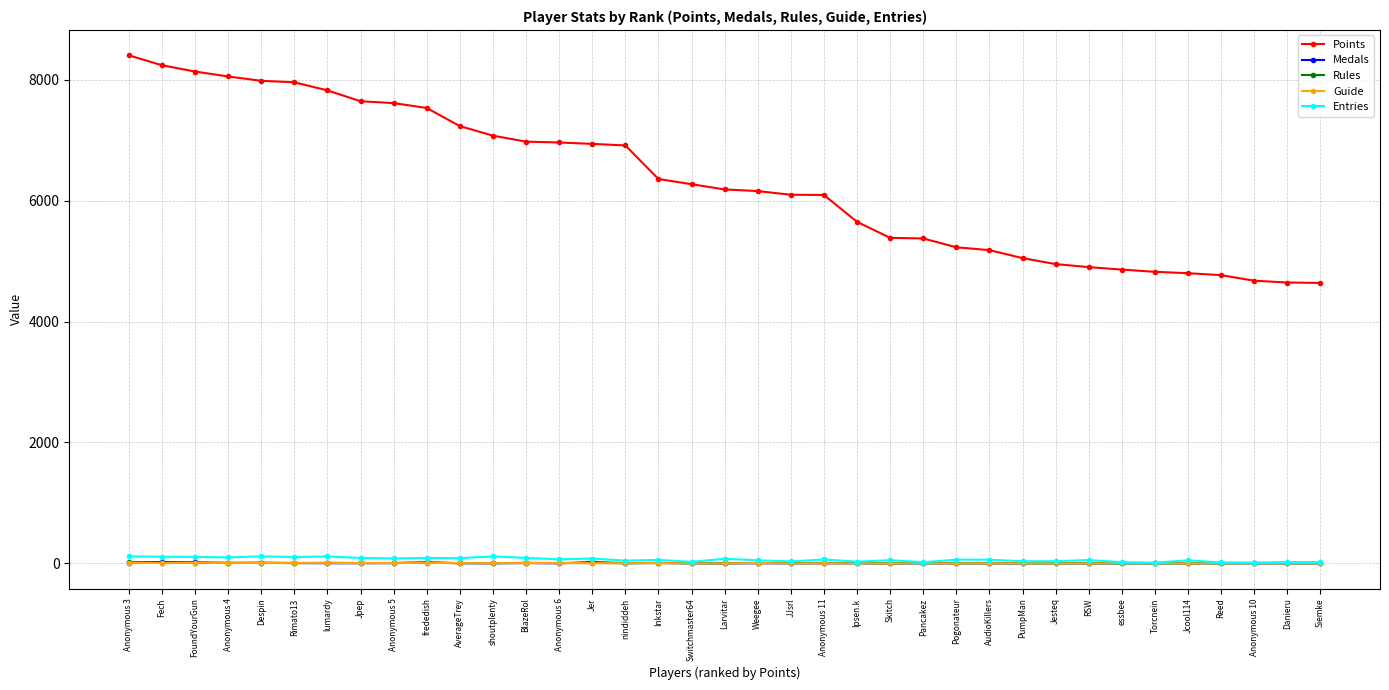

What is the label of the 7th point from the right?

essbee